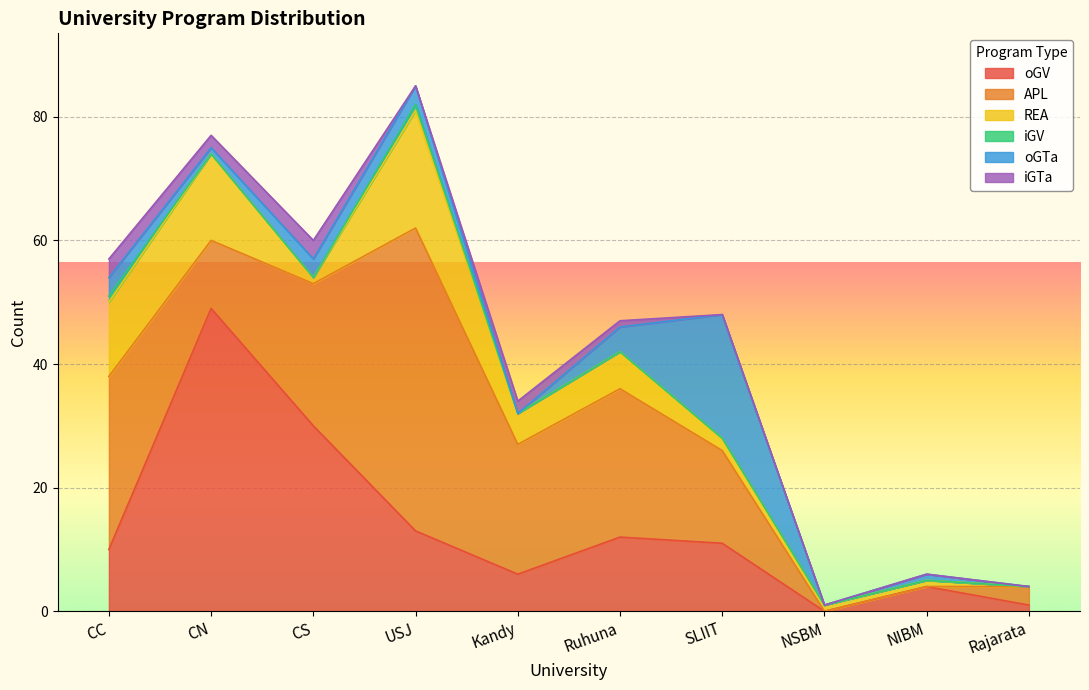

Where is iGV nearest to the value 0?

CN